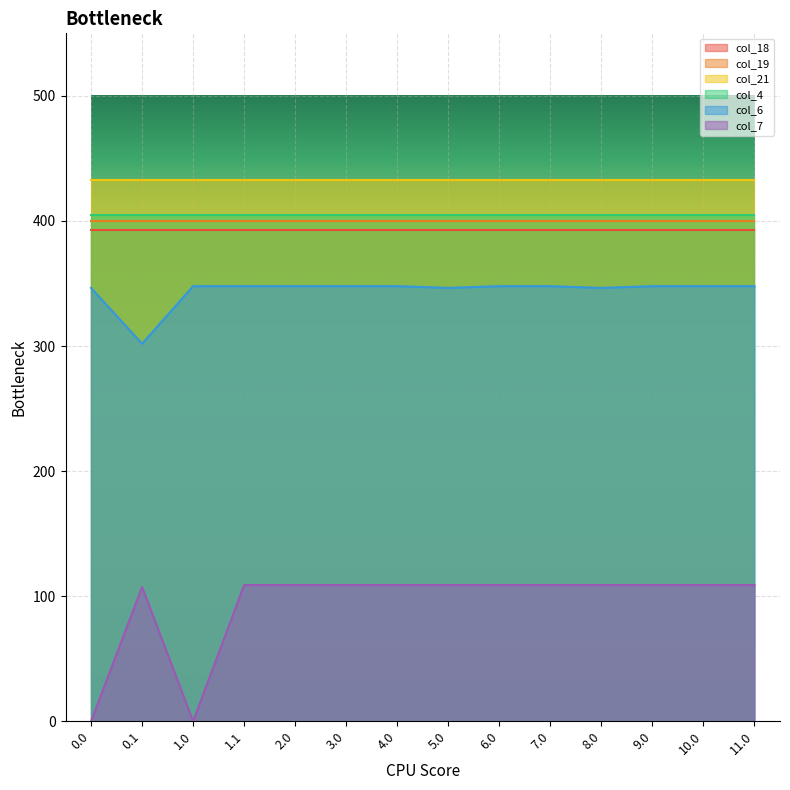

How many data points in col_6 are above 347?

10